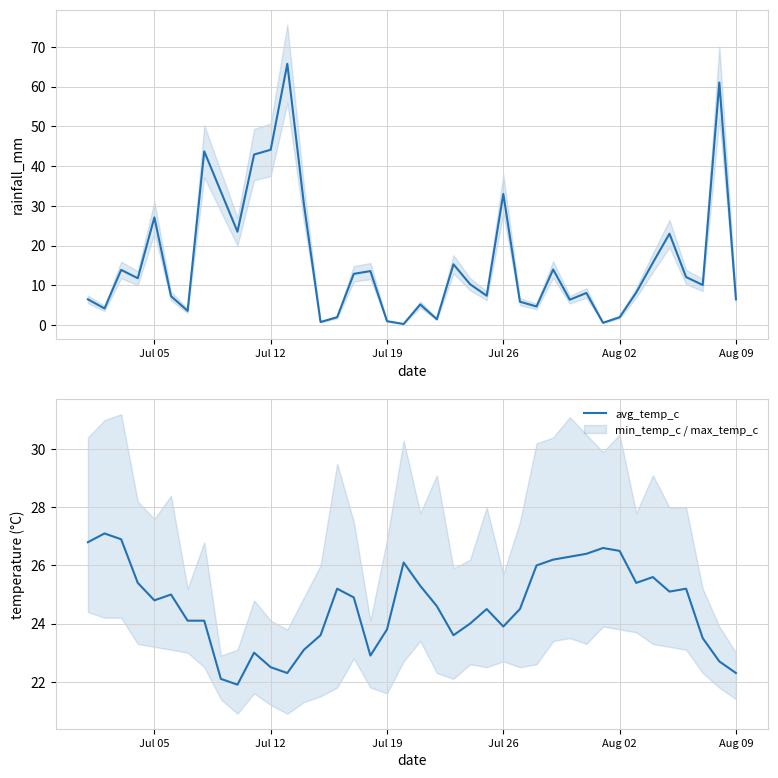

What is the value of the rainfall_mm point at the 20th from the left?

0.3